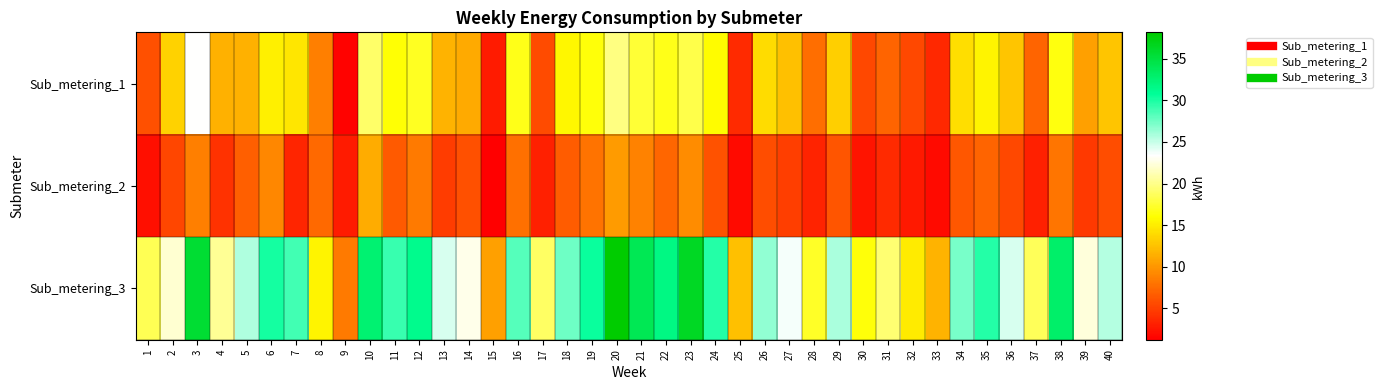

Which category has the lowest value across all series?

15